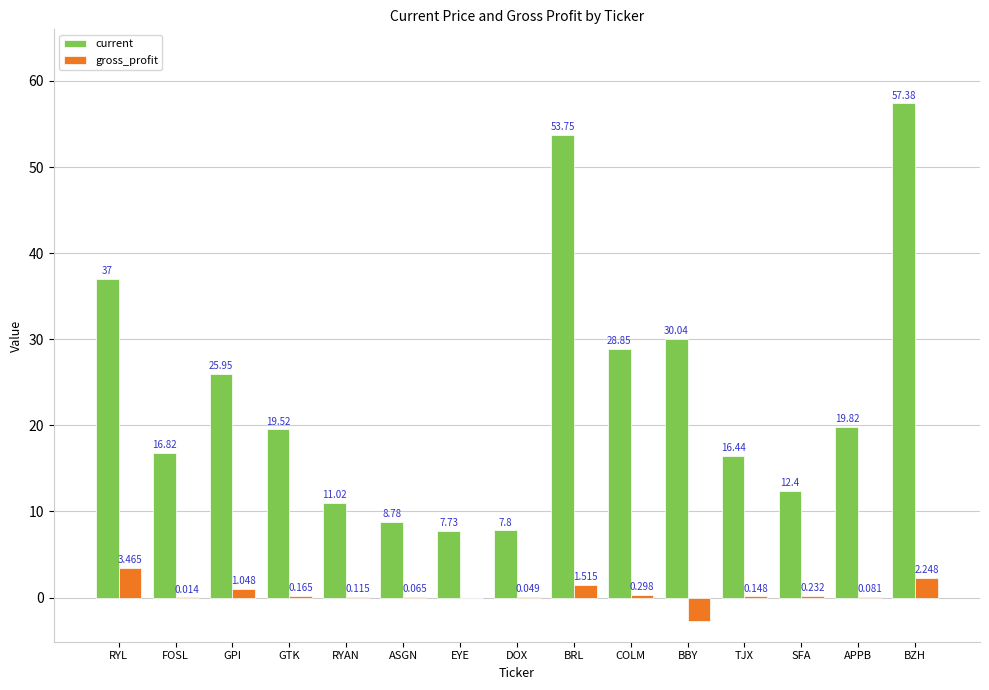

How many distinct data groups are displayed?

2